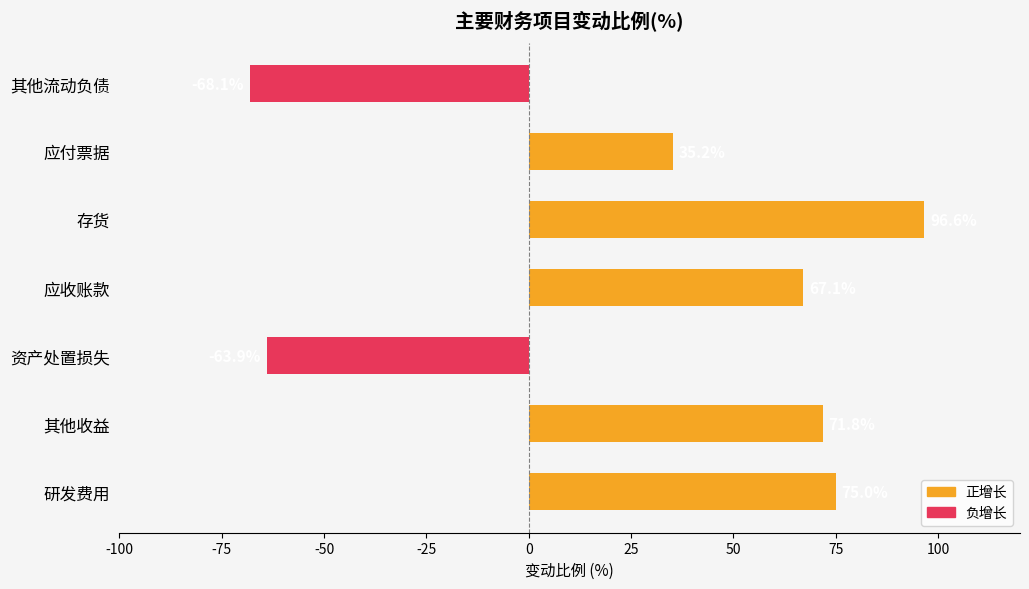

What is the difference between the maximum and minimum values?

164.7